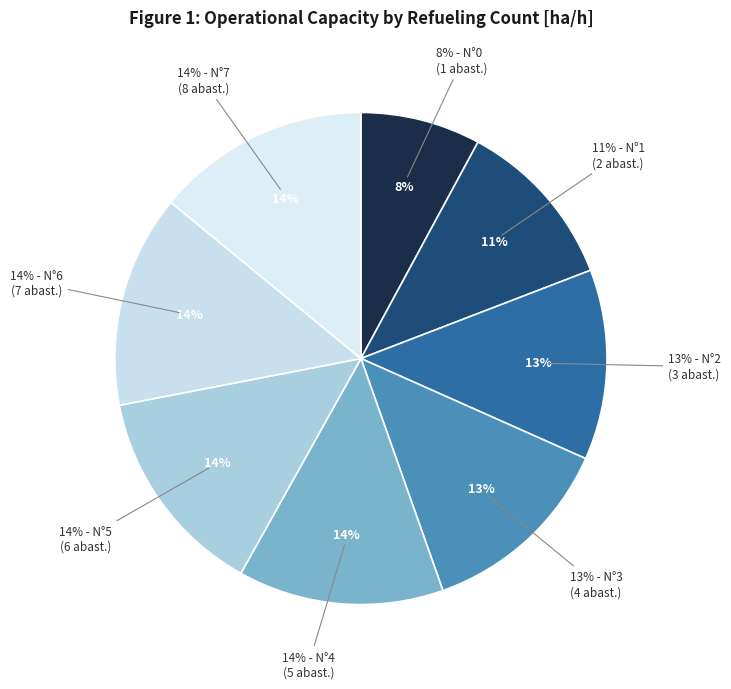

Does 1 account for over 50% of the chart?

No